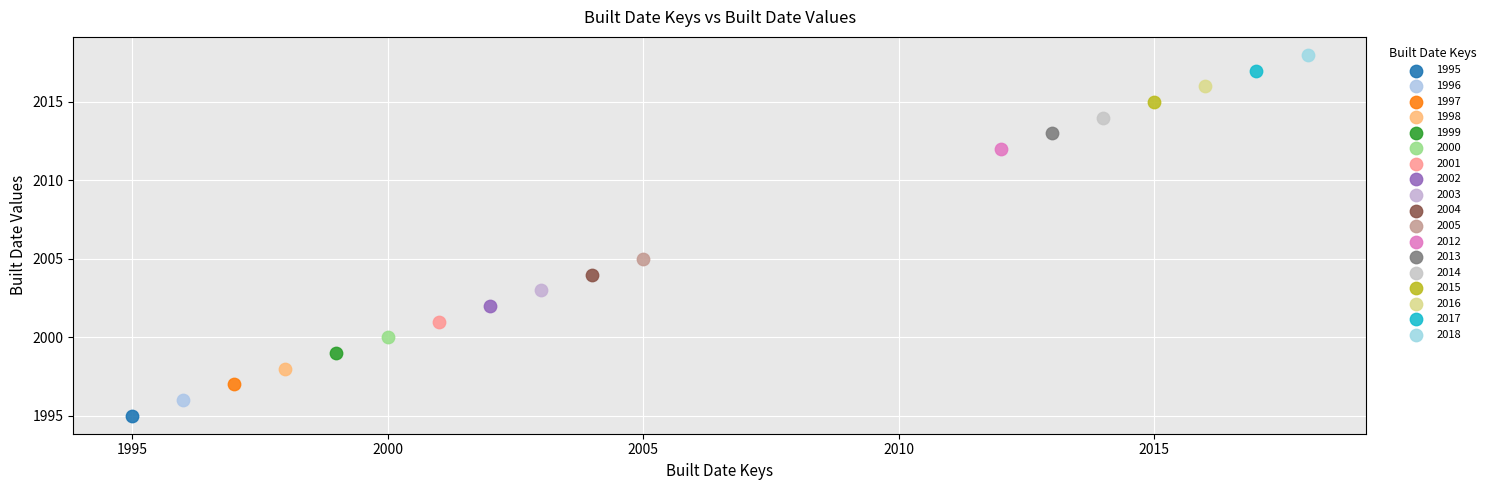

What are all the series names shown in the legend?

1995, 1996, 1997, 1998, 1999, 2000, 2001, 2002, 2003, 2004, 2005, 2012, 2013, 2014, 2015, 2016, 2017, 2018